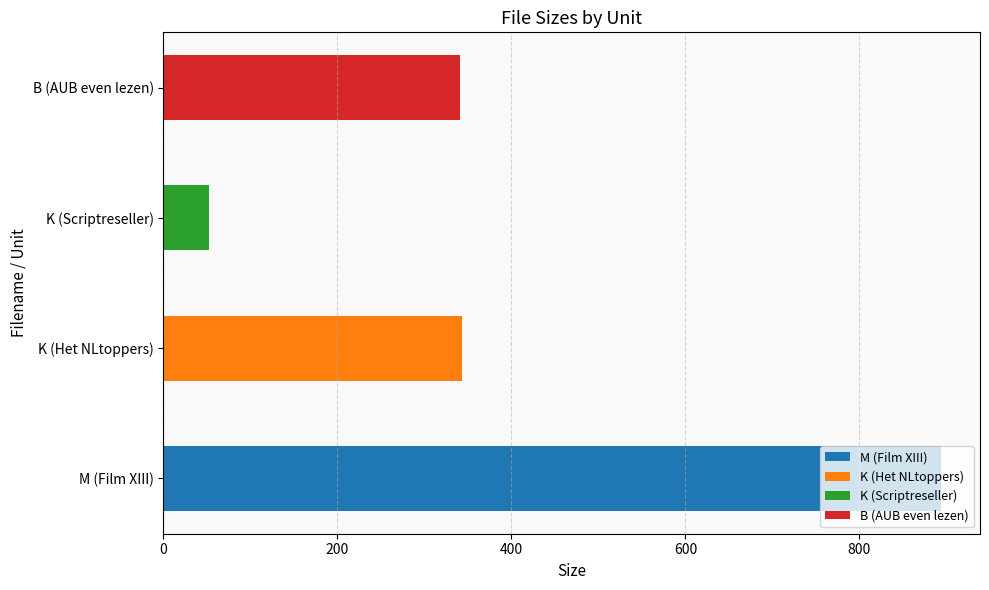

What is the maximum value shown in the chart?

894.0